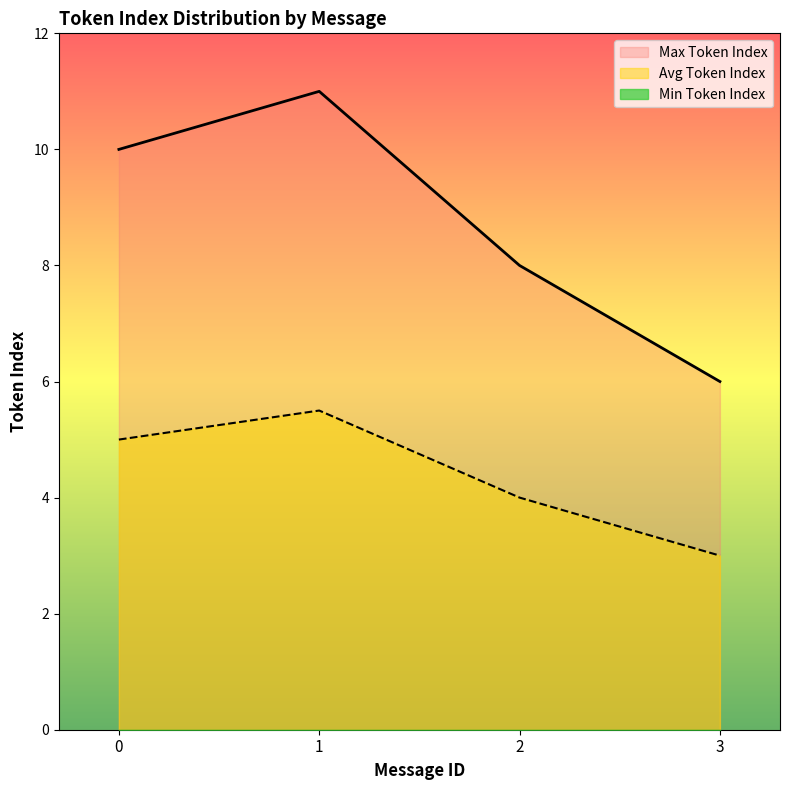

Reading left to right, transcribe all the data shown in this chart.

Max Token Index: 10.0	11.0	8.0	6.0
Avg Token Index: 5.0	5.5	4.0	3.0